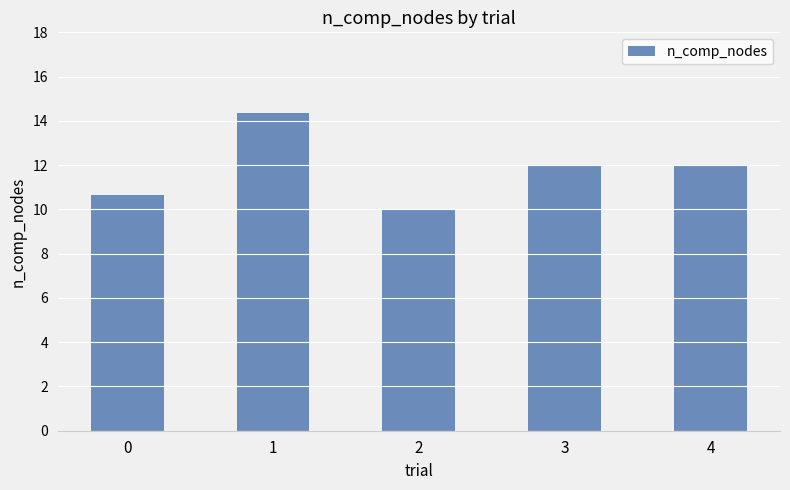

Between 2 and 1, which is larger?

1